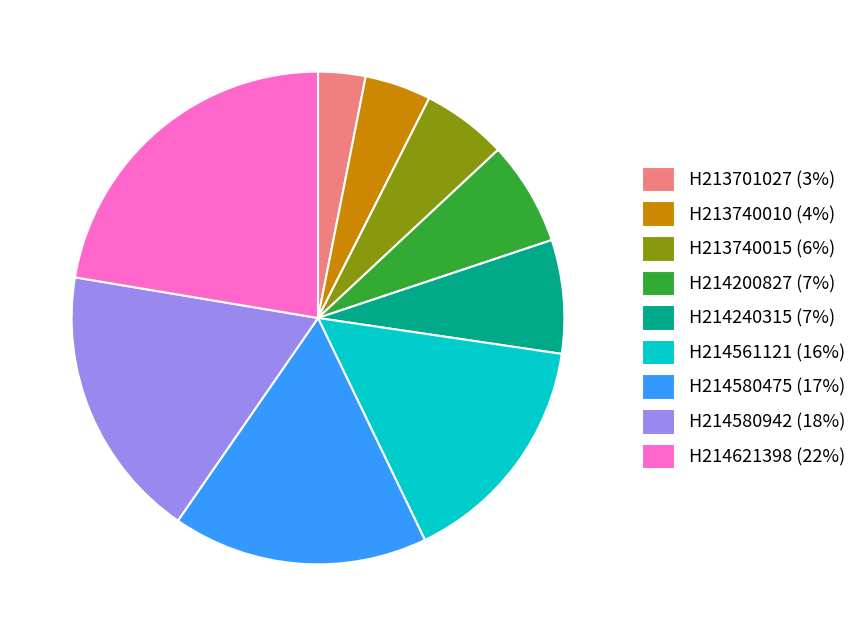

Approximately how many times larger is the value at H213740010 compared to H214200827?

0.6